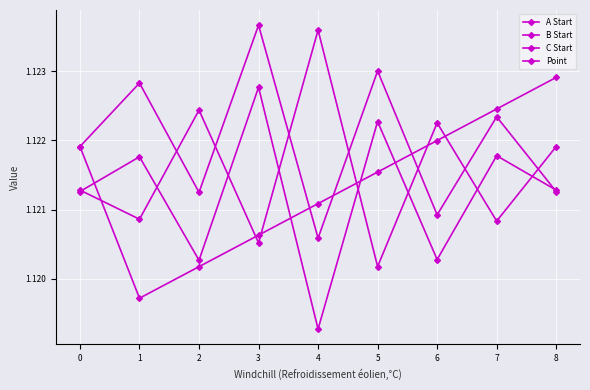

What is the total value across all series at 2?

4.5